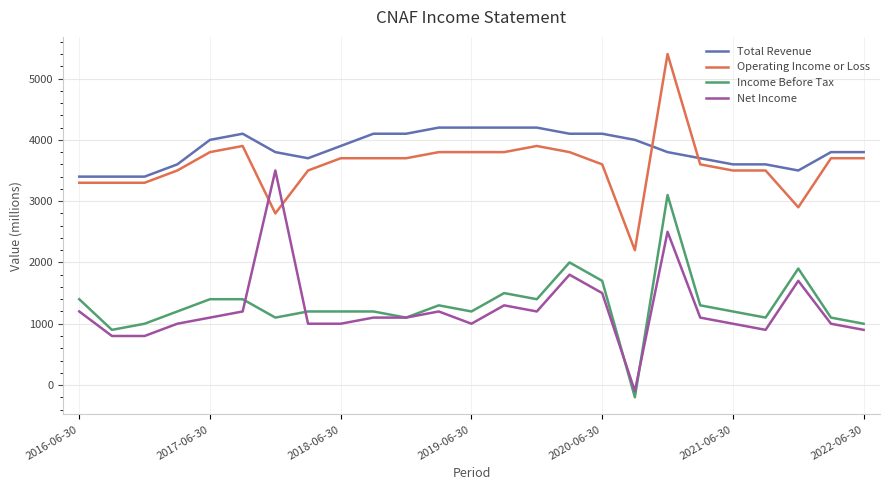

Reading right to left, list all the values displayed in this chart.

Total Revenue: 3800	3800	3500	3600	3600	3700	3800	4000	4100	4100	4200	4200	4200	4200	4100	4100	3900	3700	3800	4100	4000	3600	3400	3400	3400
Operating Income or Loss: 3700	3700	2900	3500	3500	3600	5400	2200	3600	3800	3900	3800	3800	3800	3700	3700	3700	3500	2800	3900	3800	3500	3300	3300	3300
Income Before Tax: 1000	1100	1900	1100	1200	1300	3100	-200	1700	2000	1400	1500	1200	1300	1100	1200	1200	1200	1100	1400	1400	1200	1000	900	1400
Net Income: 900	1000	1700	900	1000	1100	2500	-100	1500	1800	1200	1300	1000	1200	1100	1100	1000	1000	3500	1200	1100	1000	800	800	1200